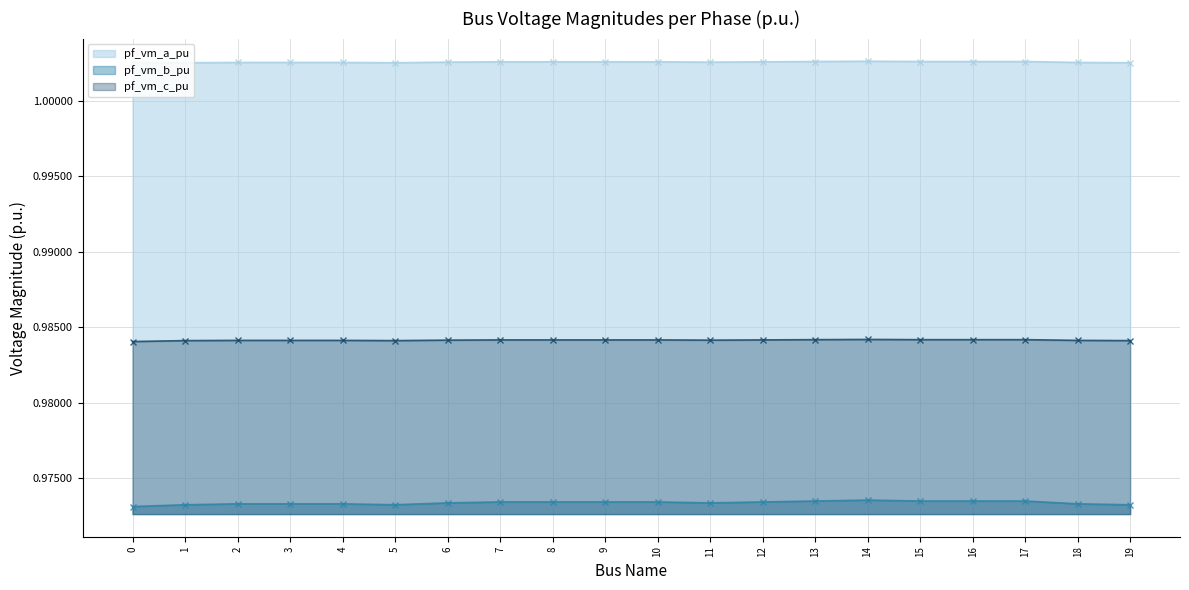

At 13, list the series in order from smallest to largest.

pf_vm_b_pu, pf_vm_c_pu, pf_vm_a_pu